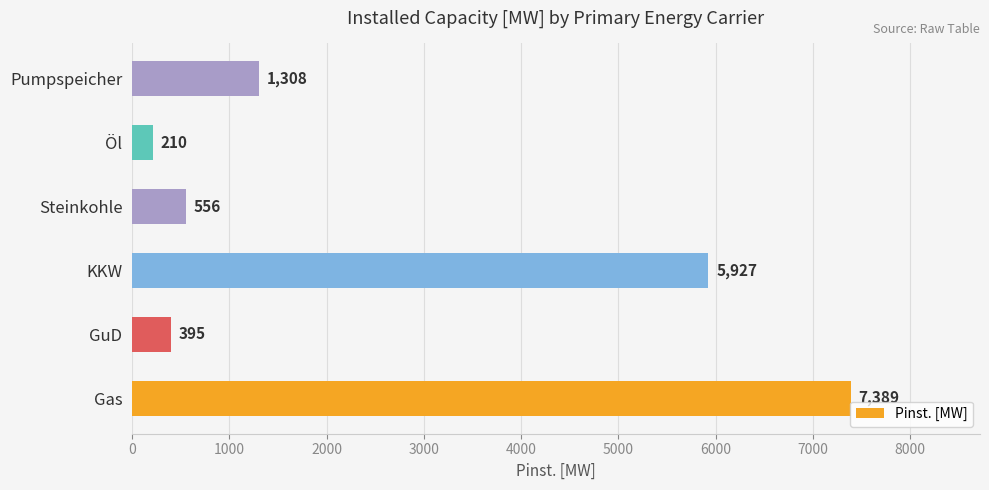

List the labels in order of value, largest first.

Gas, KKW, Pumpspeicher, Steinkohle, GuD, Öl